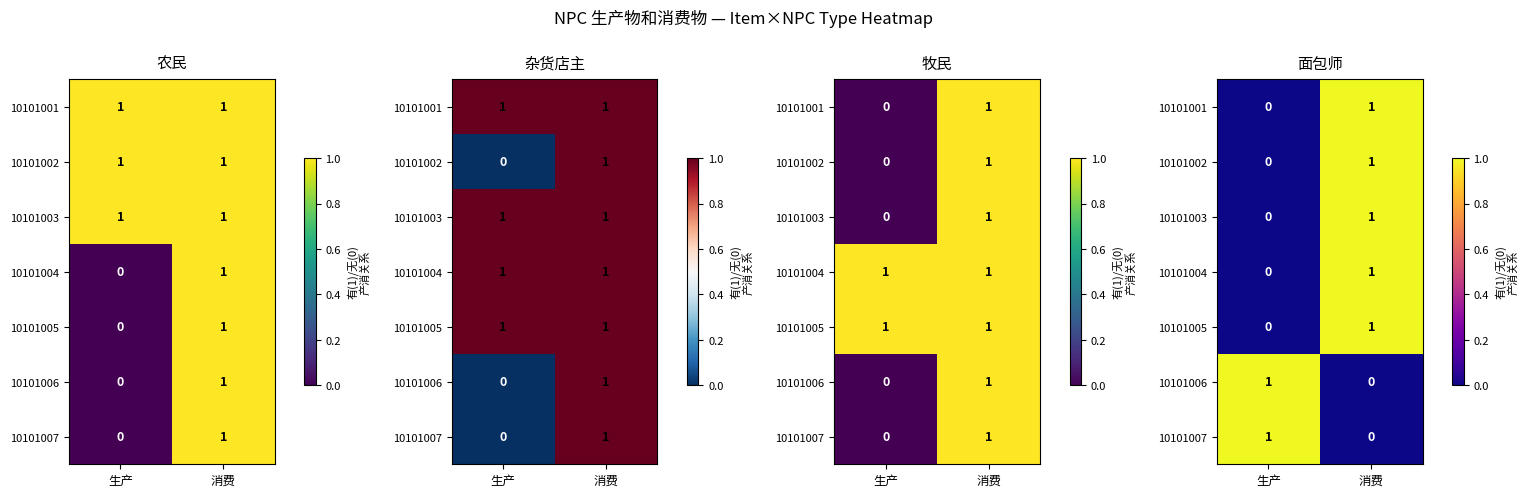

What is the total value across all series at 生产?

2